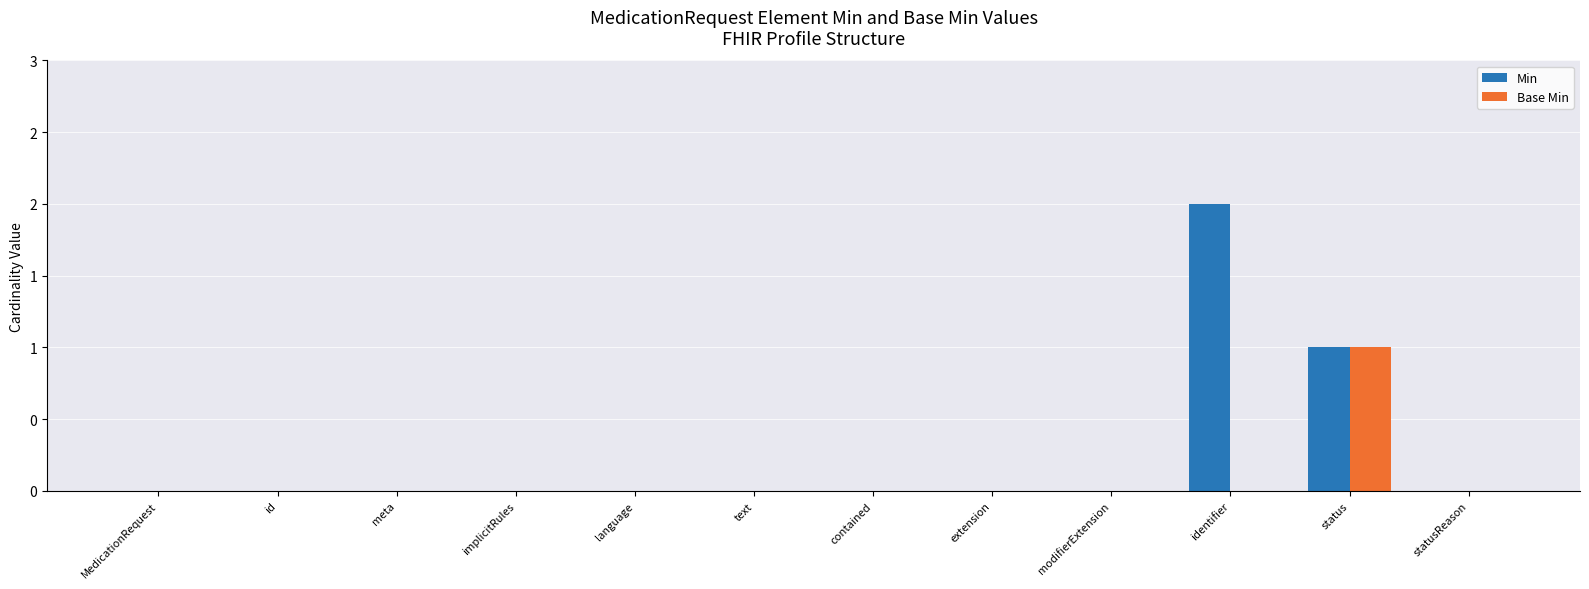

What are all the series names shown in the legend?

Min, Base Min